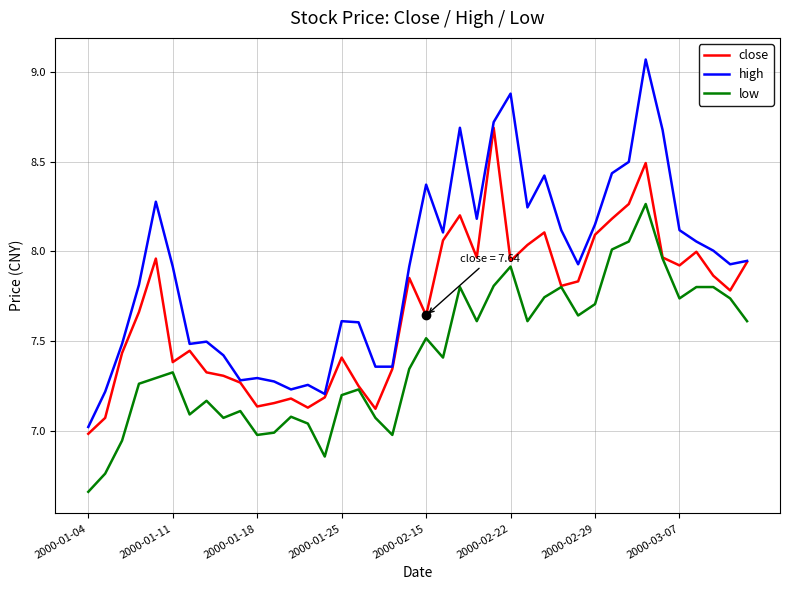

What are all the series names shown in the legend?

close, high, low